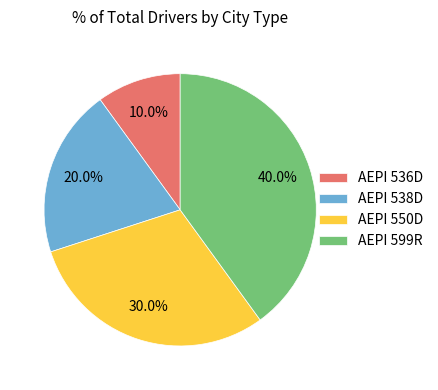

To the nearest percent, what portion does AEPI 536D represent?

10%